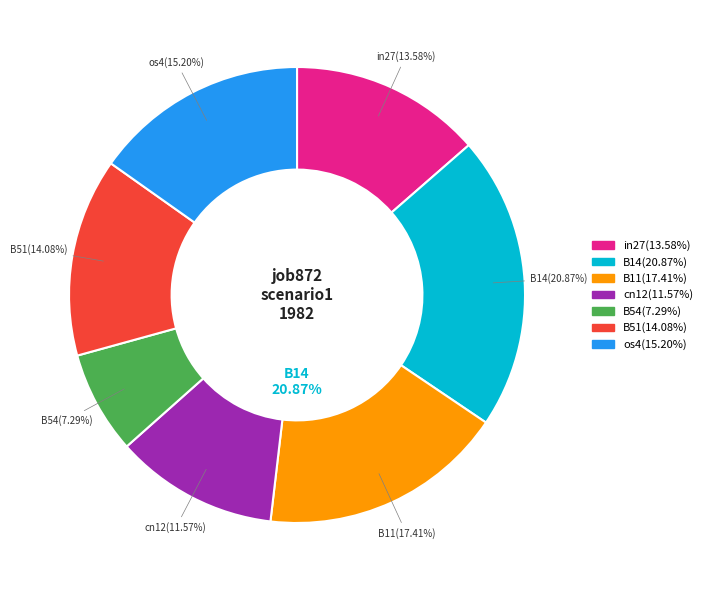

How many segments does this pie chart have?

7